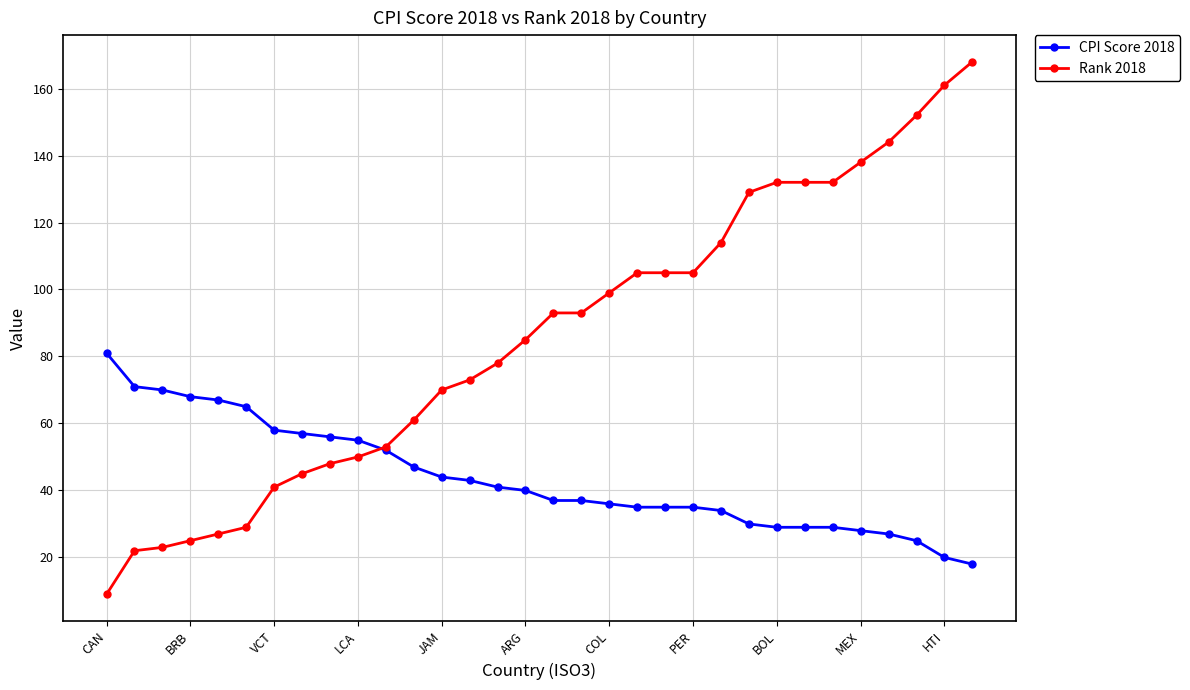

What are all the series names shown in the legend?

CPI Score 2018, Rank 2018